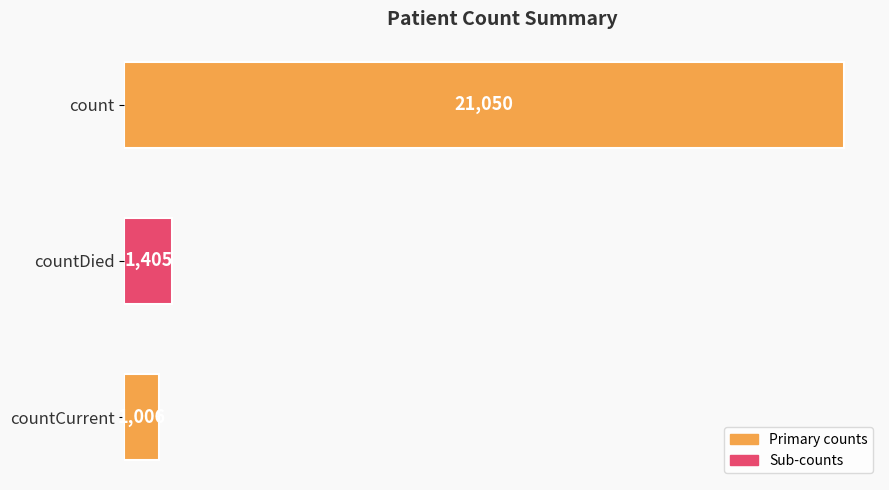

Reading top to bottom, list all the values displayed in this chart.

count=21050	countDied=1405	countCurrent=1006